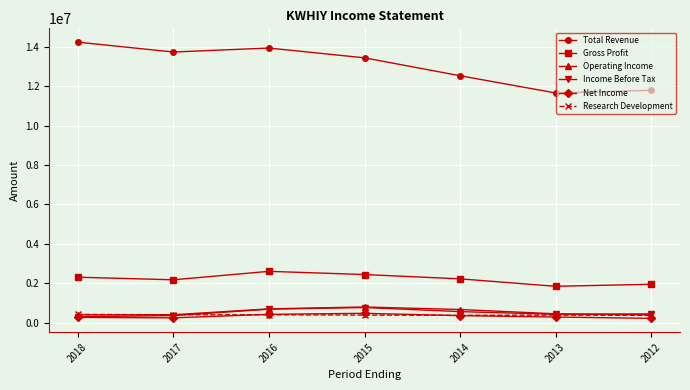

At how many categories does at least one series exceed 1168777?

7